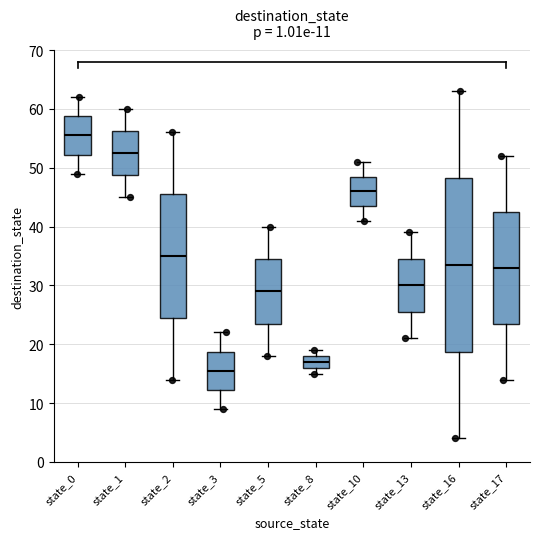

Which box is the tallest, from its lower edge to its upper edge?

state_16